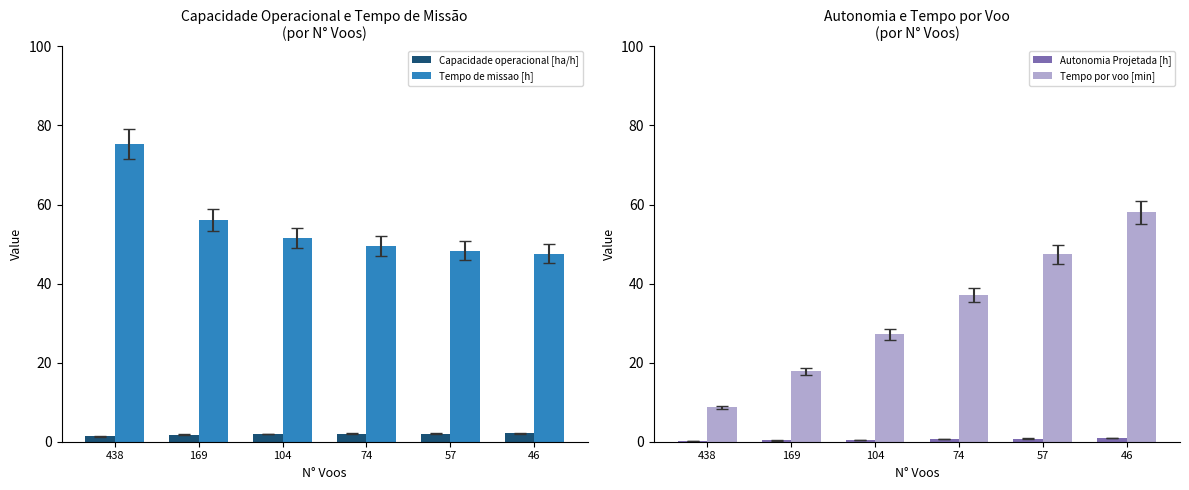

Reading right to left, list all the values displayed in this chart.

Capacidade operacional [ha/h]: 2.1	2.1	2.0	1.9	1.8	1.3
Tempo de missao [h]: 47.5	48.3	49.5	51.5	56.1	75.3
Autonomia Projetada [h]: 0.9	0.8	0.6	0.5	0.3	0.2
Tempo por voo [min]: 58.0	47.4	37.1	27.2	17.9	8.7